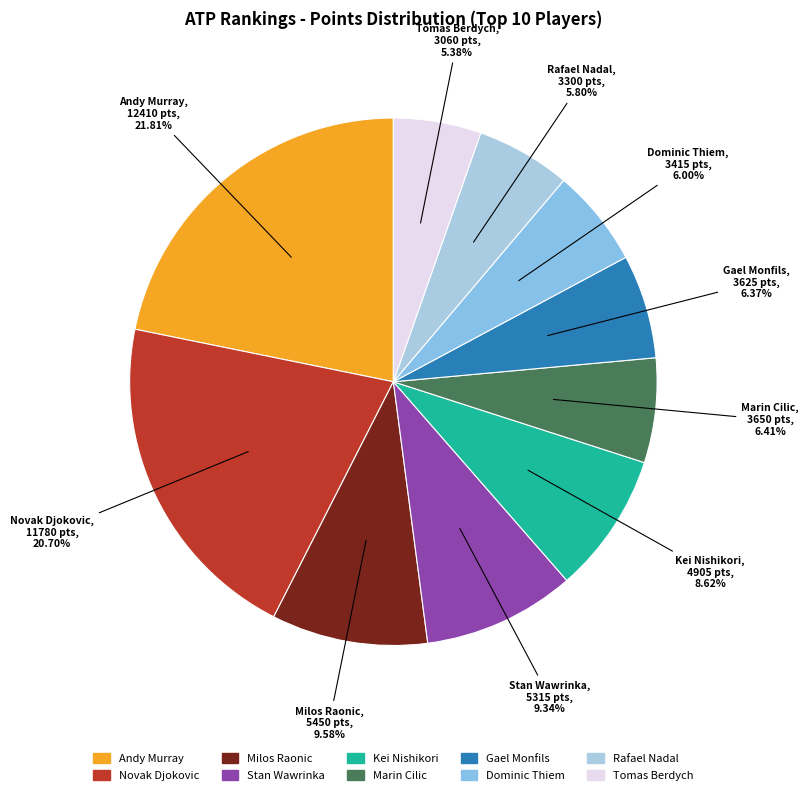

Do Gael Monfils and Dominic Thiem together represent more than half of the pie?

No